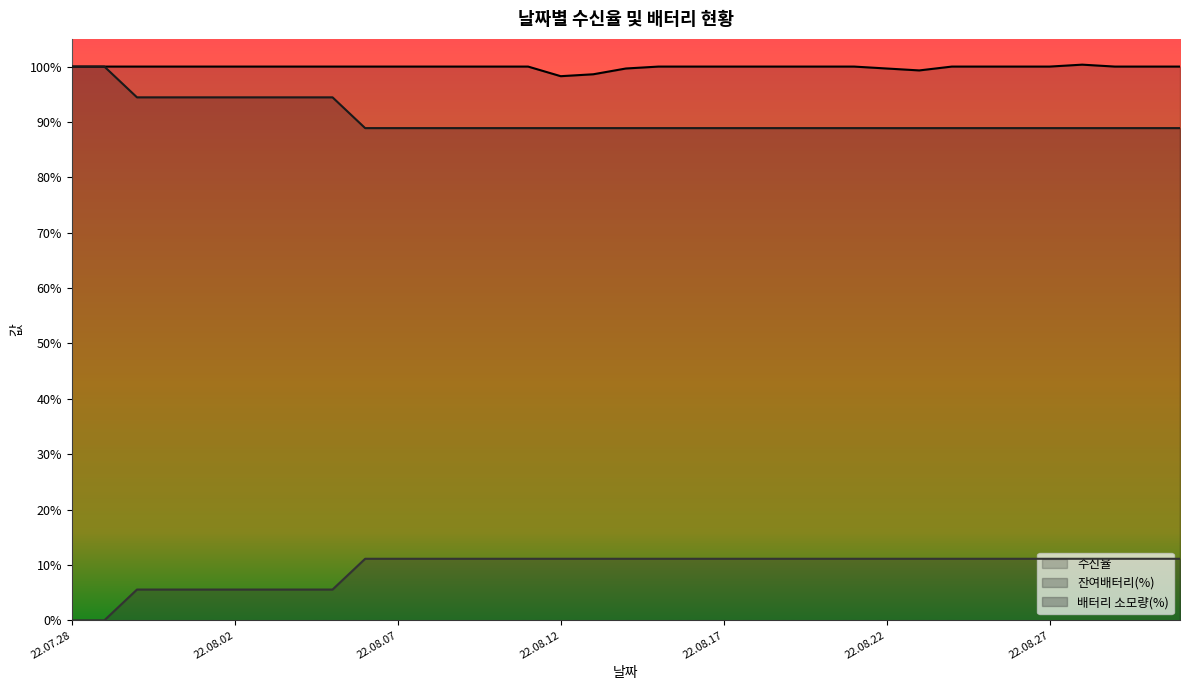

At which label is 수신율 closest to 99?

22.08.23